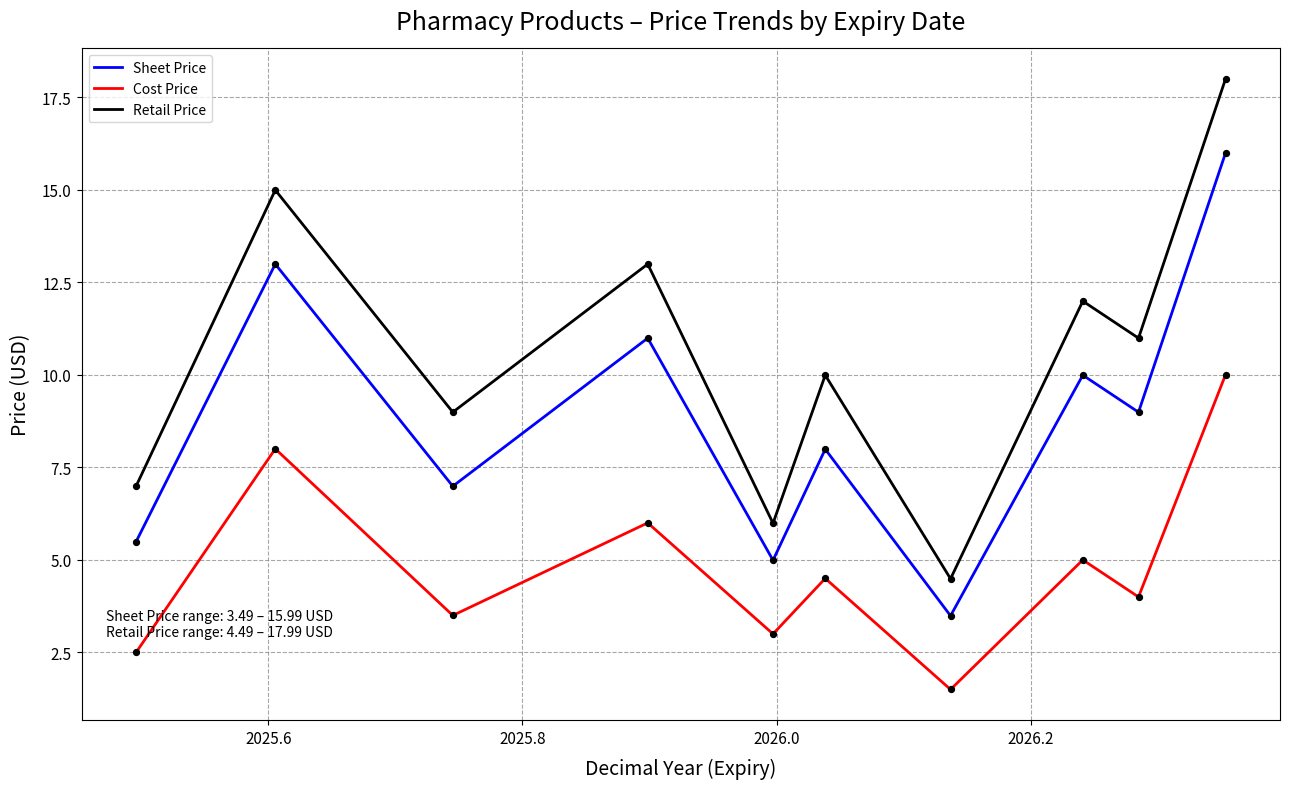

List the series in order of their peak value, highest first.

Retail Price, Sheet Price, Cost Price